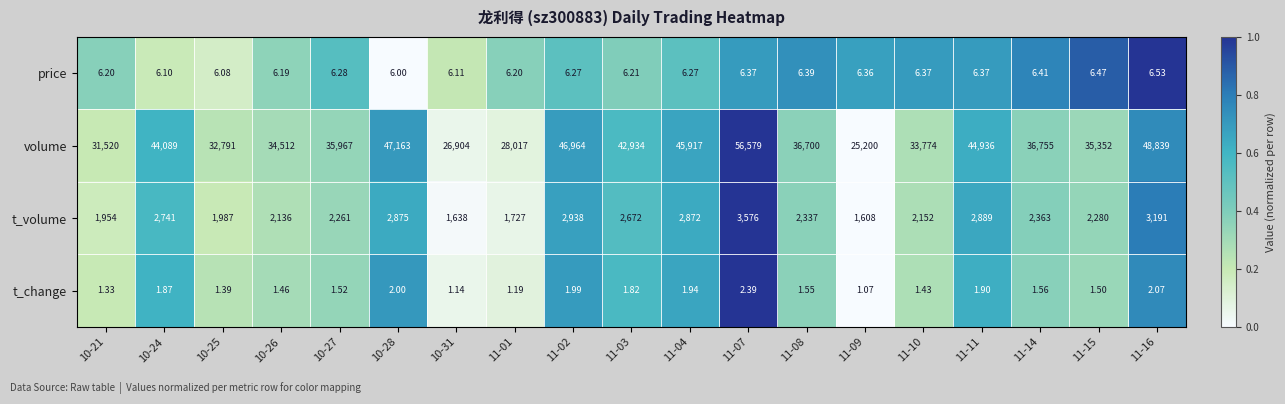

Rank the series by their maximum value, from lowest to highest.

t_change, price, t_volume, volume